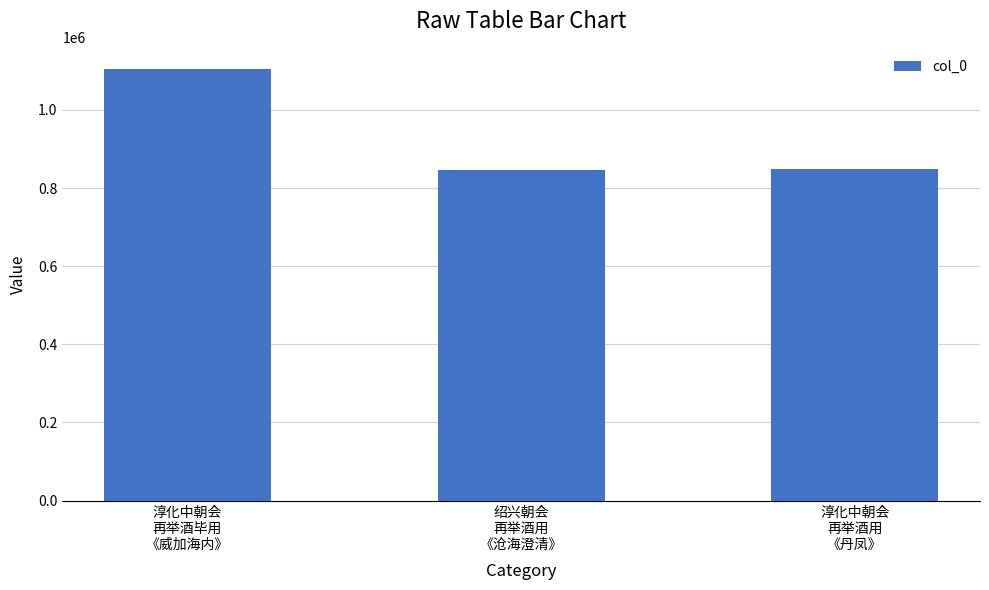

Approximately how many times larger is the value at 淳化中朝会
再举酒毕用
《威加海内》 compared to 淳化中朝会
再举酒用
《丹凤》?

1.3